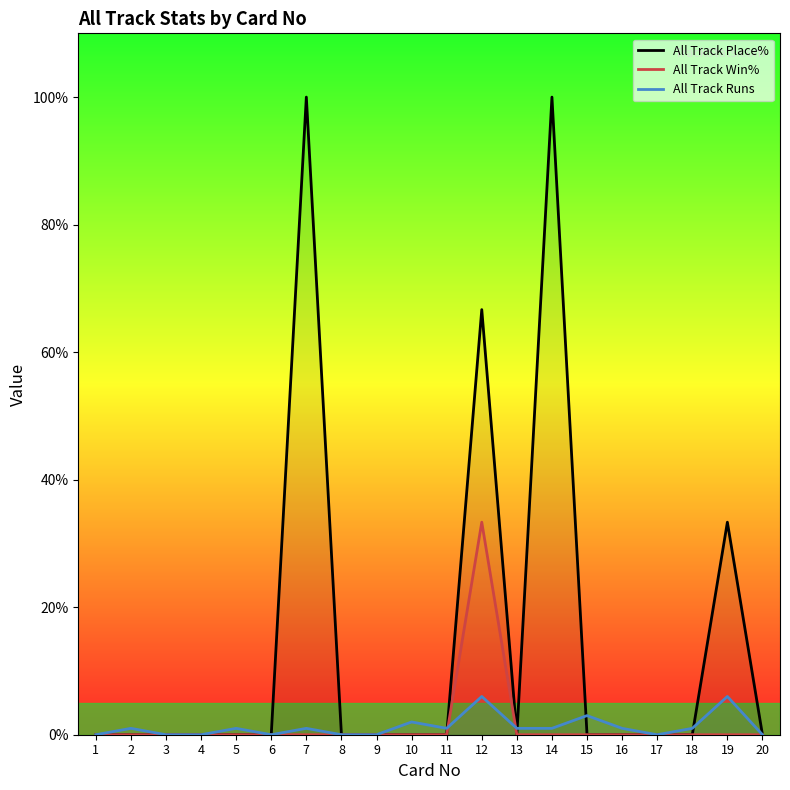

Does the chart have visible grid lines?

No